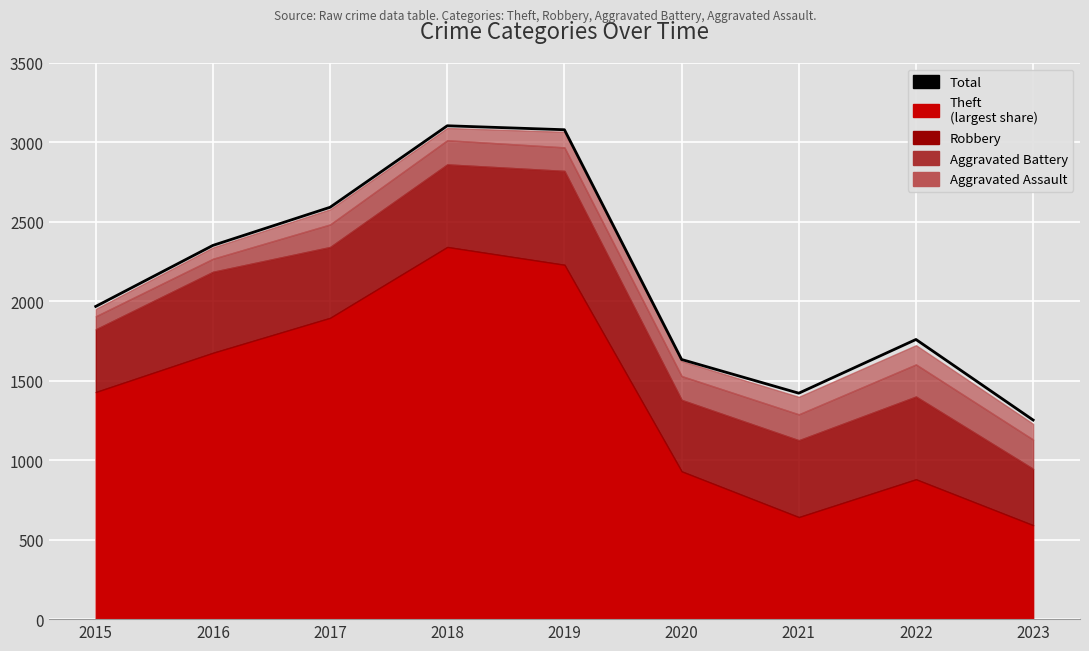

Between 2017 and 2015, which is larger?

2017